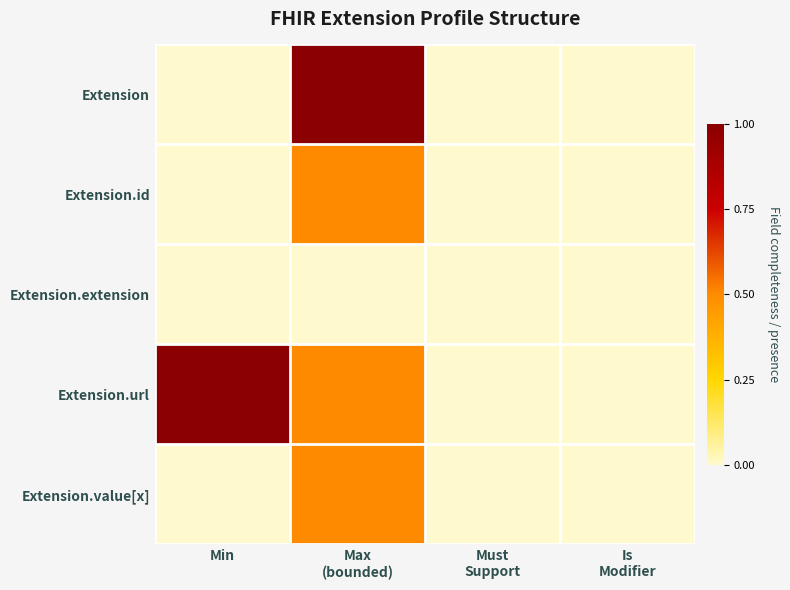

Which series has the largest range (max minus min)?

Extension